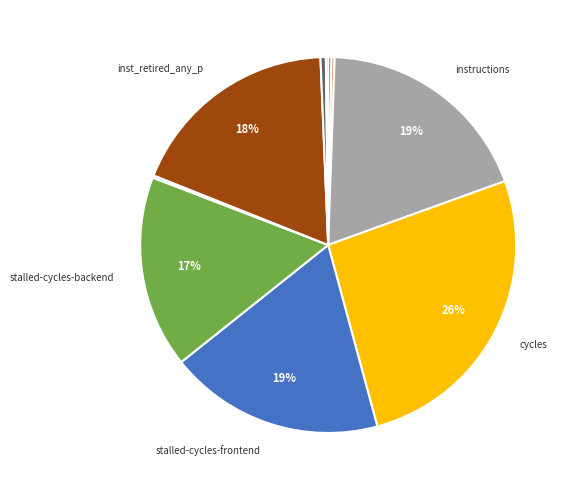

Which slice is the largest?

cycles